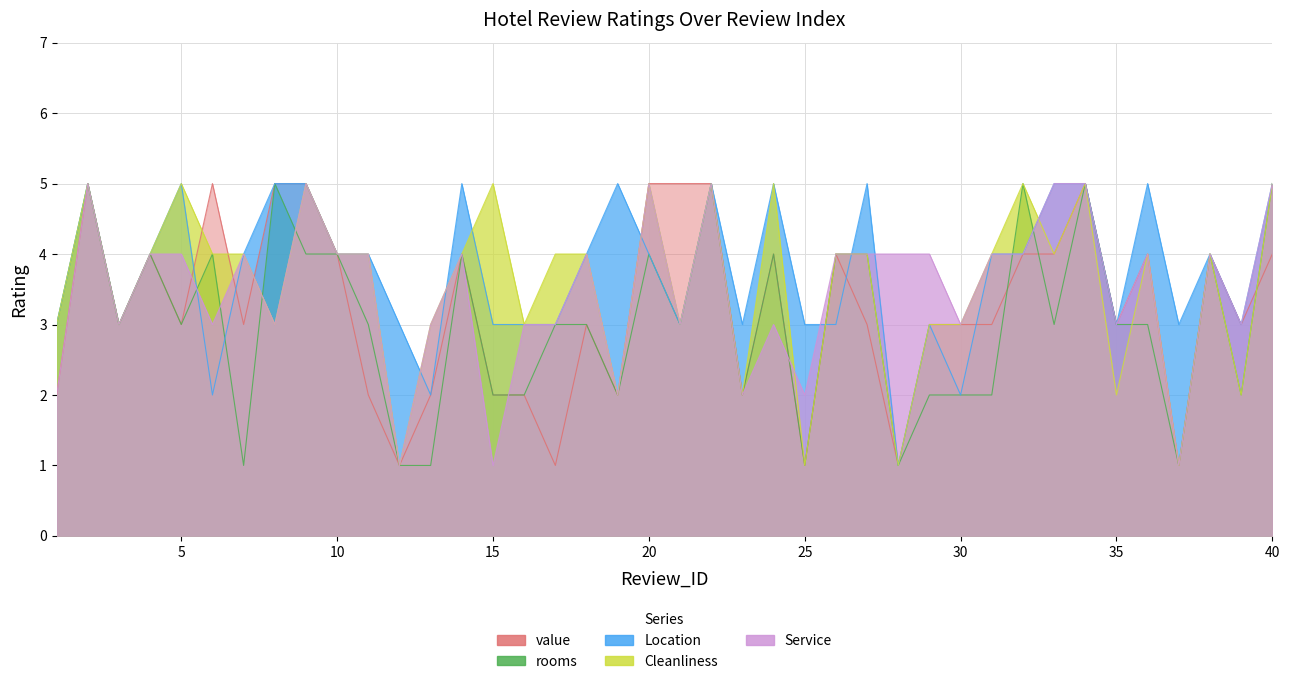

The value of Location at 3 is 3. True or false?

True